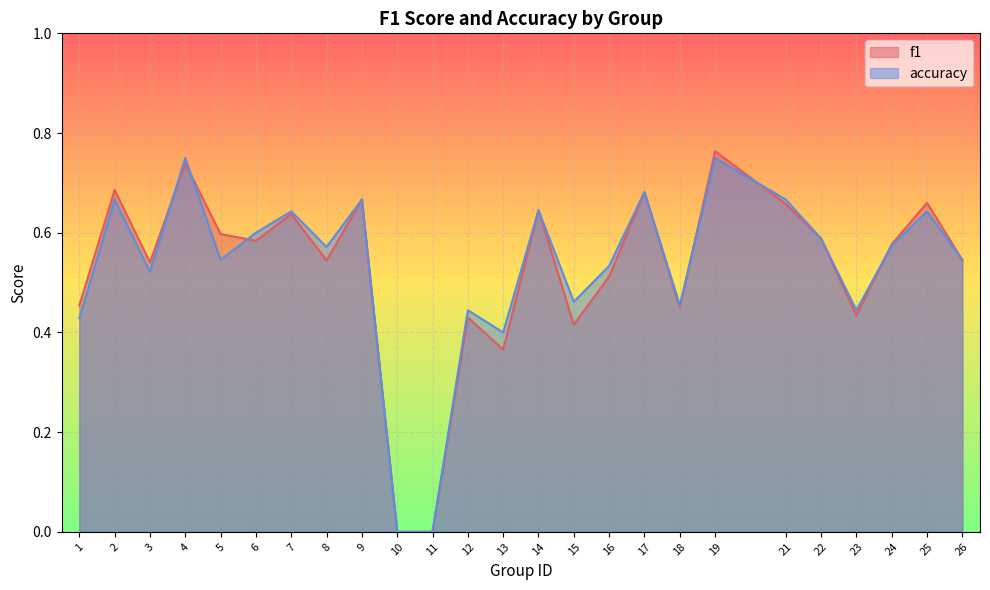

How many interior local peaks does the f1 series have?

9